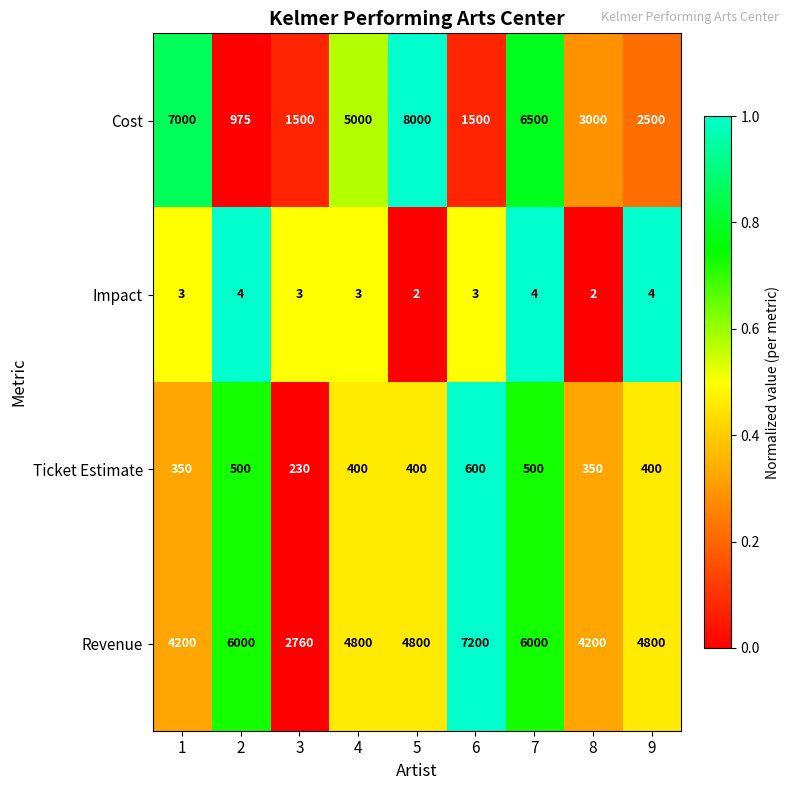

The value of Revenue at 6 is 12630. True or false?

False